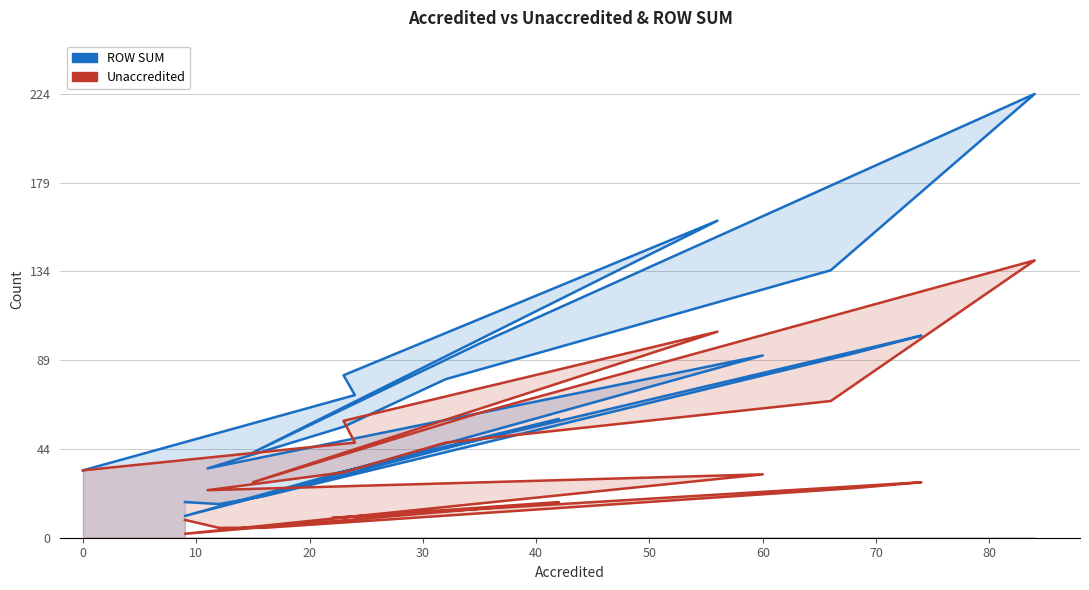

The value of Unaccredited at 80 is 58. True or false?

False